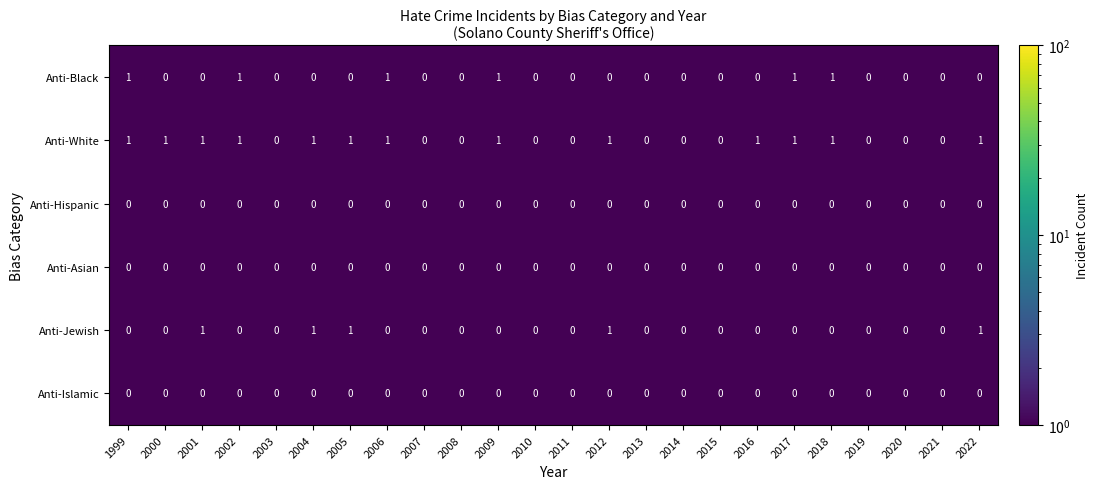

Which series has the largest total across all categories?

Anti-White